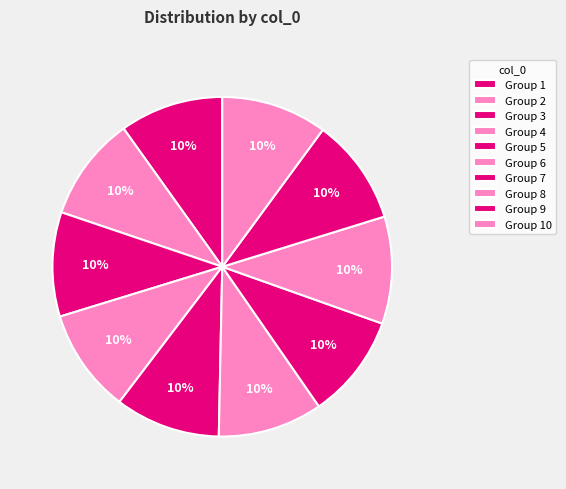

How many segments does this pie chart have?

10